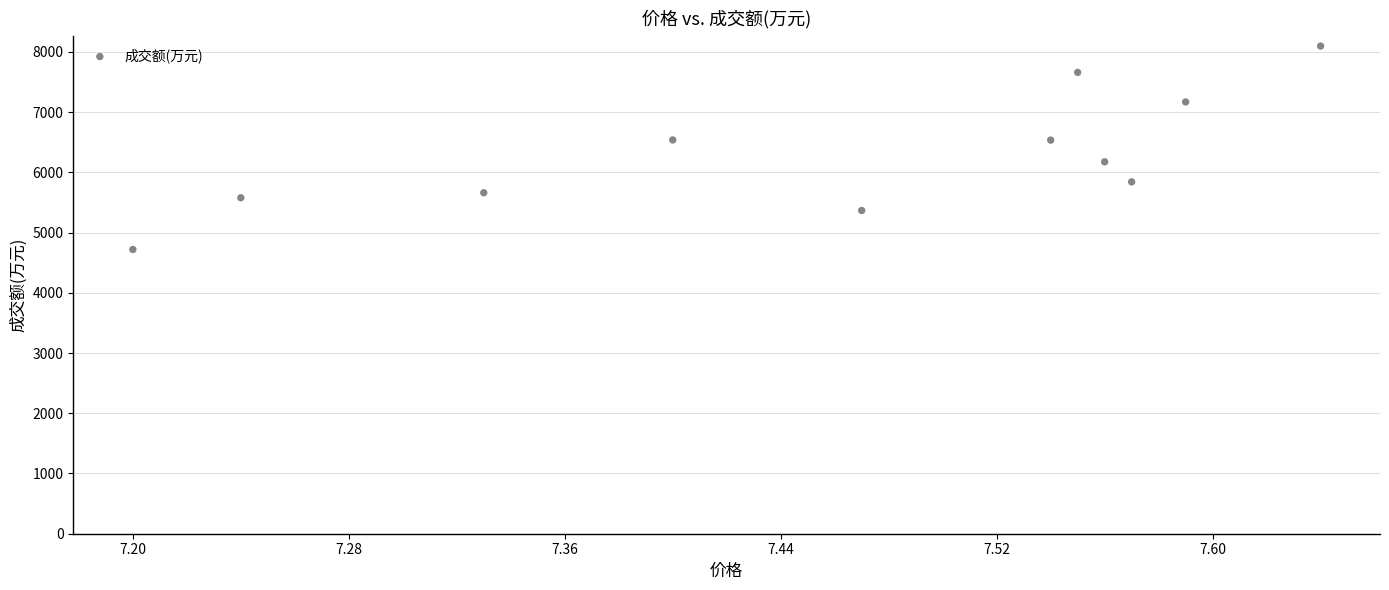

What is the range of Y values (max minus min)?

3378